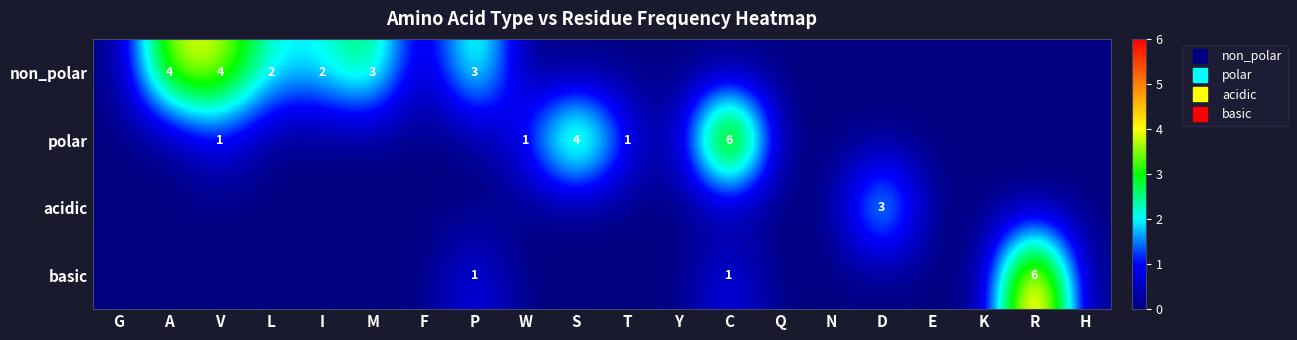

At which category does the chart reach its minimum across all series?

G